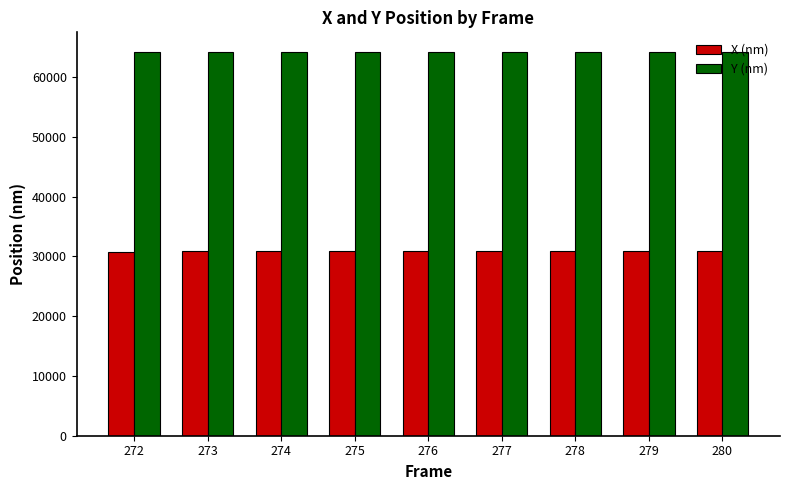

What is the spread (max minus min) of values at 276?

33331.0